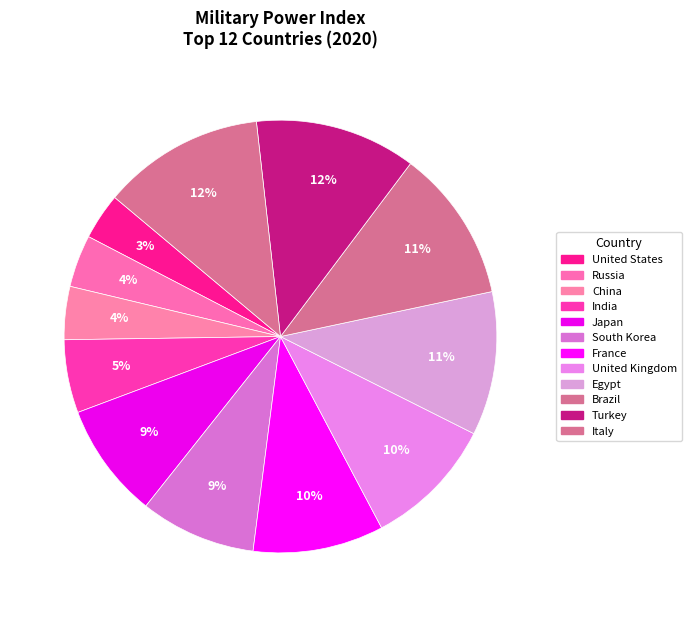

To the nearest percent, what is the difference between the Egypt and Turkey slice percentages?

1%